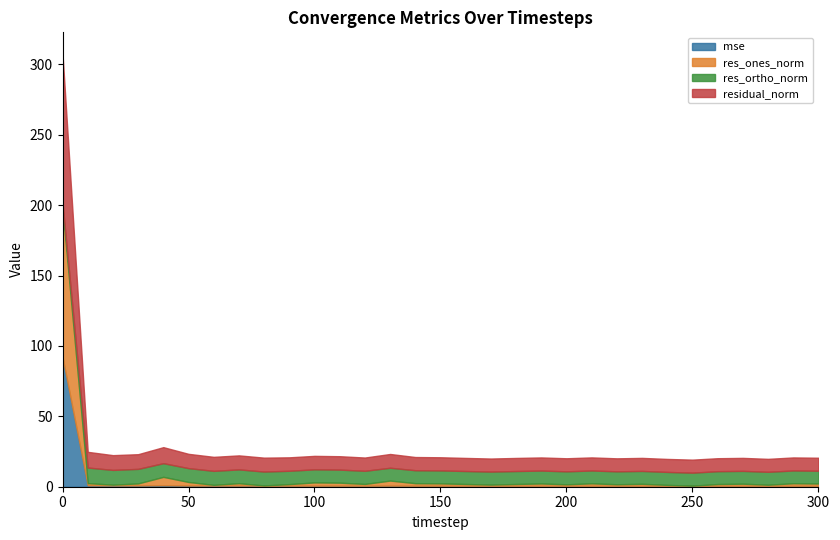

At which label does res_ortho_norm reach its peak?

10